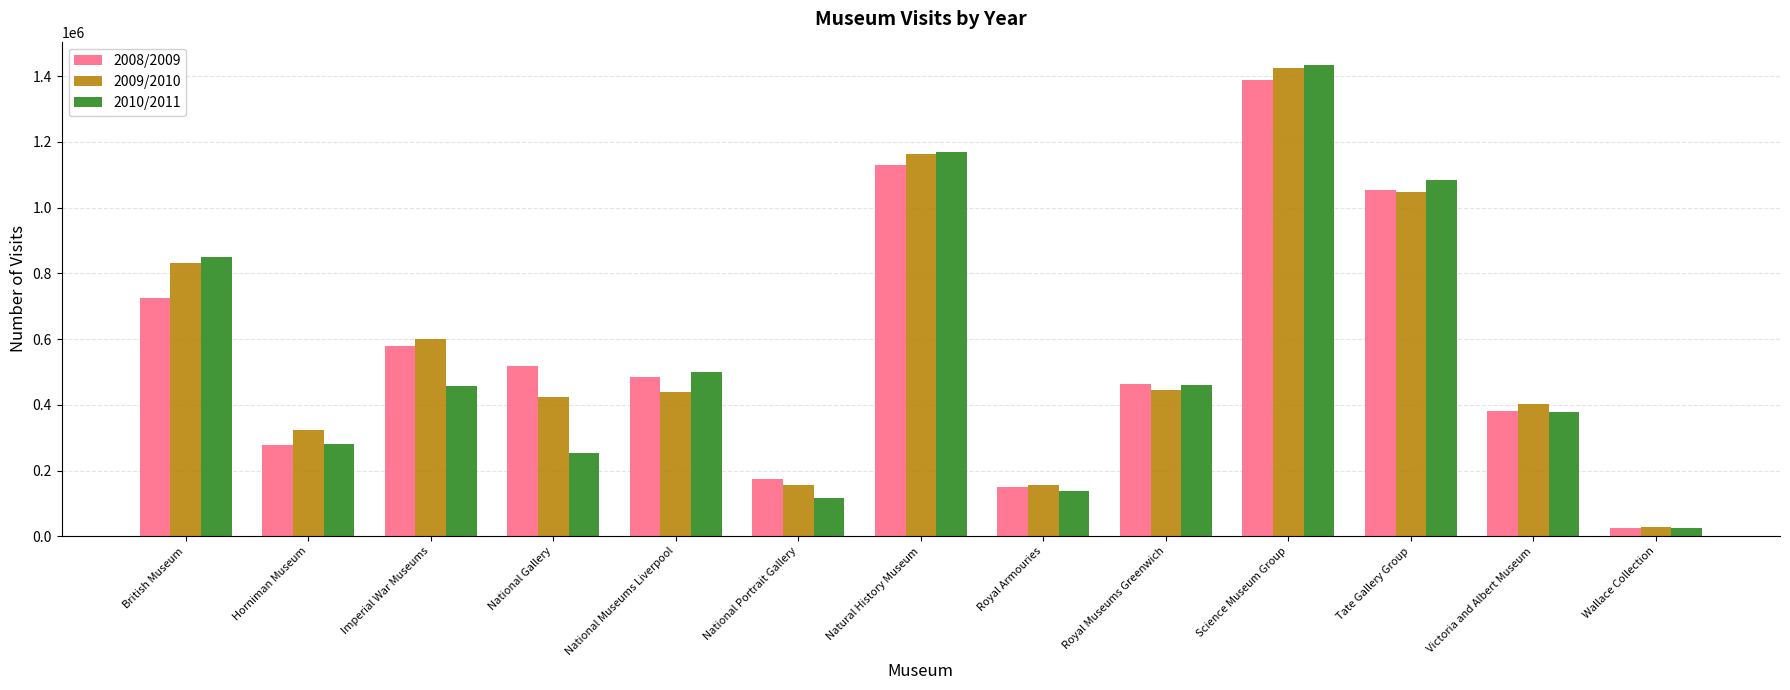

At which label does 2008/2009 first exceed 484180?

British Museum